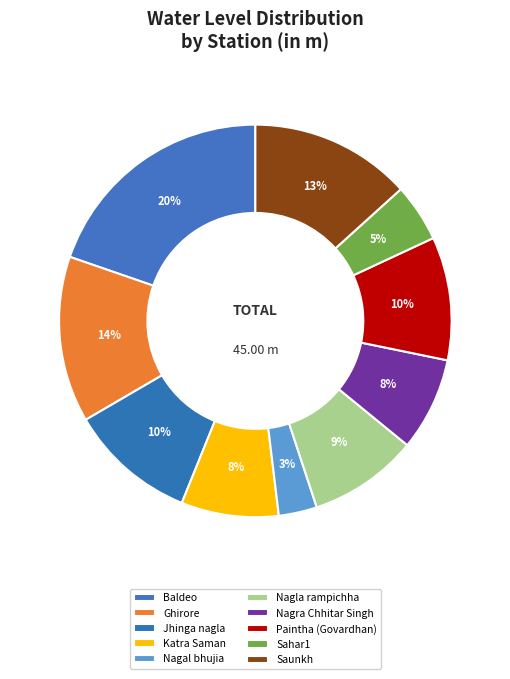

Count the number of slices in the pie.

10